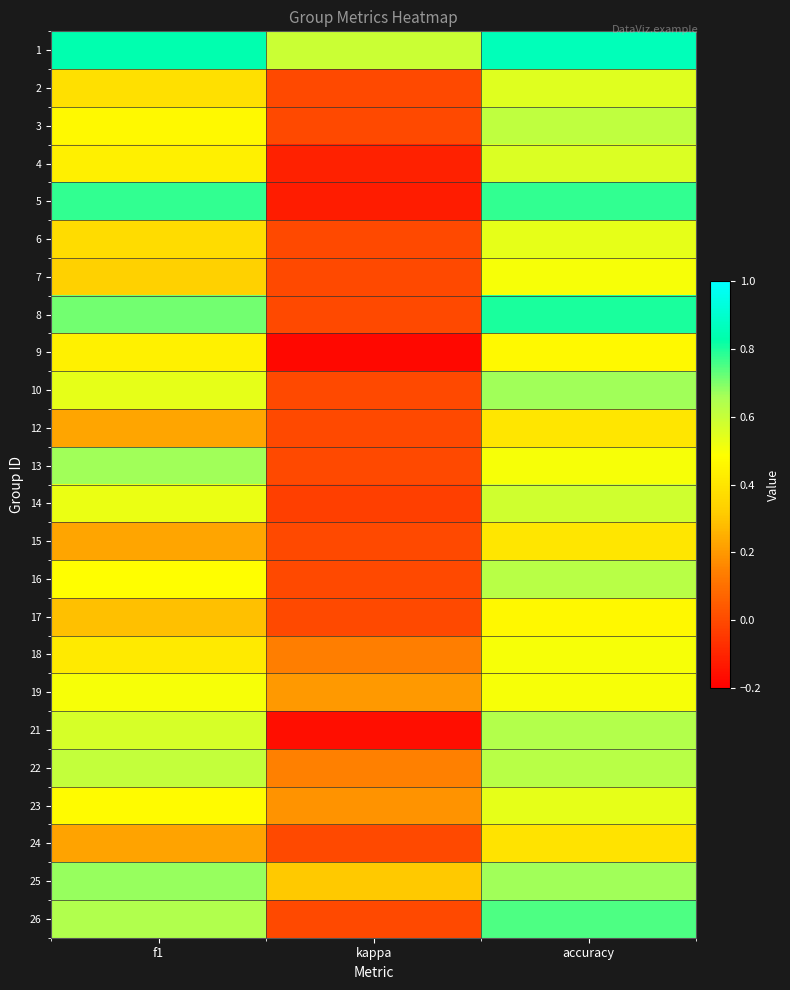

Reading left to right, list all the values displayed in this chart.

1: f1=0.8	kappa=0.6	accuracy=0.9
2: f1=0.4	kappa=0.0	accuracy=0.5
3: f1=0.5	kappa=0.0	accuracy=0.6
4: f1=0.4	kappa=-0.1	accuracy=0.6
5: f1=0.8	kappa=-0.1	accuracy=0.8
6: f1=0.4	kappa=0.0	accuracy=0.5
7: f1=0.3	kappa=0.0	accuracy=0.5
8: f1=0.7	kappa=0.0	accuracy=0.8
9: f1=0.4	kappa=-0.2	accuracy=0.5
10: f1=0.5	kappa=0.0	accuracy=0.7
12: f1=0.2	kappa=0.0	accuracy=0.4
13: f1=0.7	kappa=0.0	accuracy=0.5
14: f1=0.5	kappa=-0.0	accuracy=0.6
15: f1=0.2	kappa=0.0	accuracy=0.4
16: f1=0.5	kappa=0.0	accuracy=0.6
17: f1=0.3	kappa=0.0	accuracy=0.5
18: f1=0.4	kappa=0.1	accuracy=0.5
19: f1=0.5	kappa=0.2	accuracy=0.5
21: f1=0.6	kappa=-0.2	accuracy=0.6
22: f1=0.6	kappa=0.1	accuracy=0.6
23: f1=0.5	kappa=0.2	accuracy=0.5
24: f1=0.2	kappa=0.0	accuracy=0.4
25: f1=0.7	kappa=0.3	accuracy=0.7
26: f1=0.6	kappa=0.0	accuracy=0.8